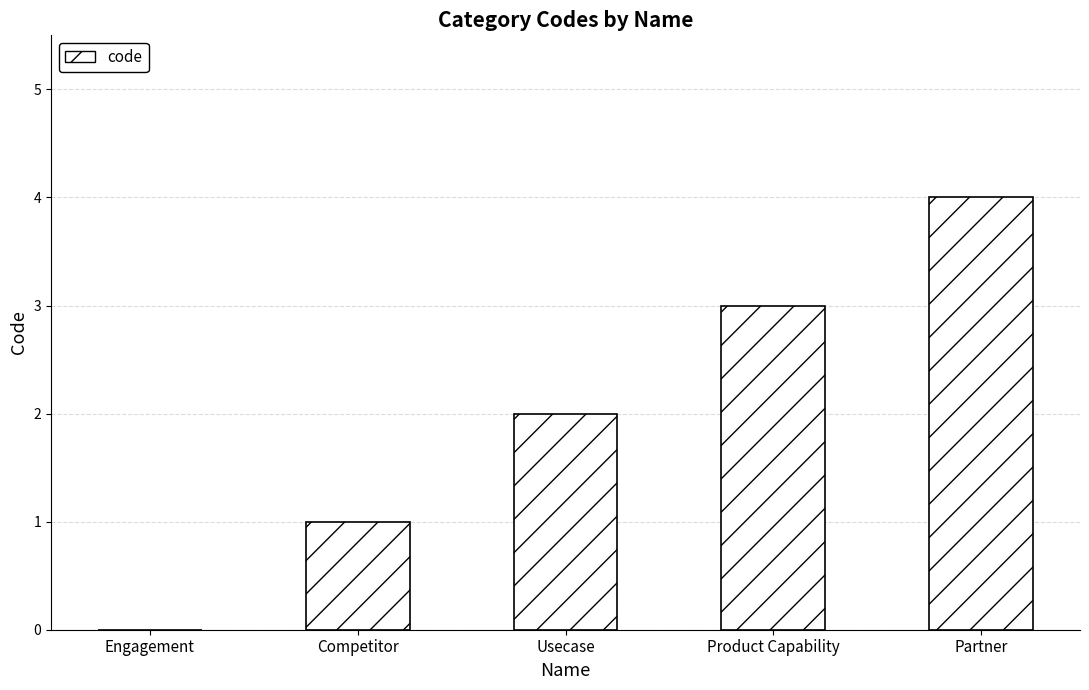

Reading left to right, transcribe all the data shown in this chart.

0	1	2	3	4